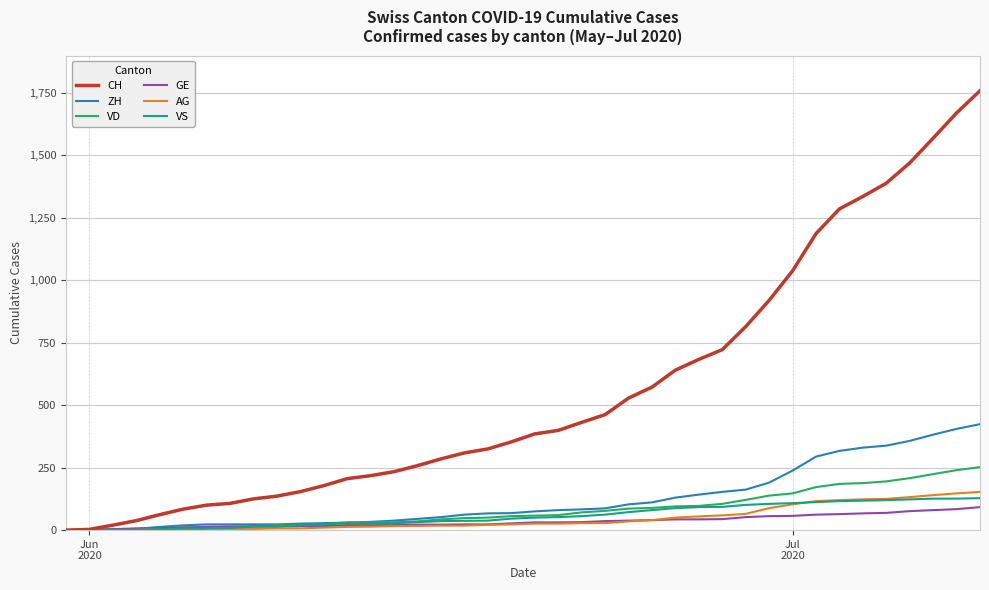

What is the maximum value for AG?

153